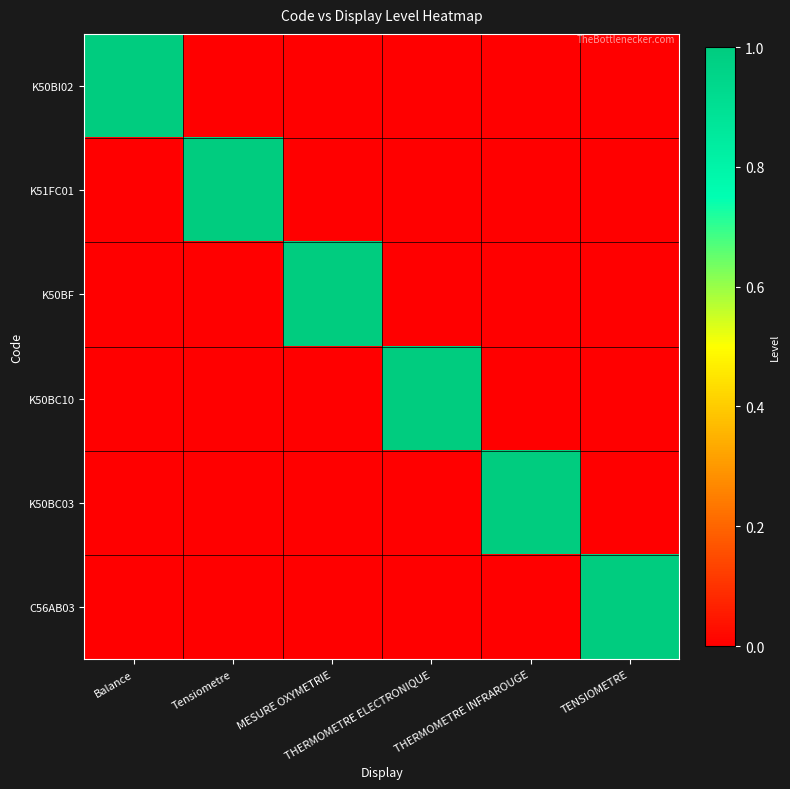

Which series changed the most between THERMOMETRE INFRAROUGE and TENSIOMETRE?

K50BC03